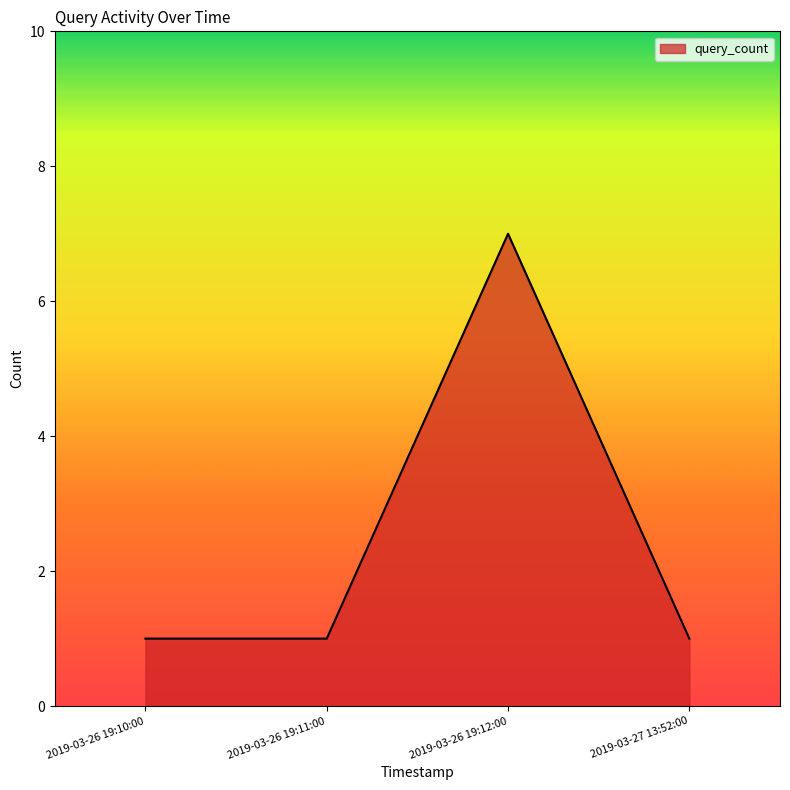

What is the sum of the values at 2019-03-26 19:11:00 and 2019-03-26 19:12:00?

8